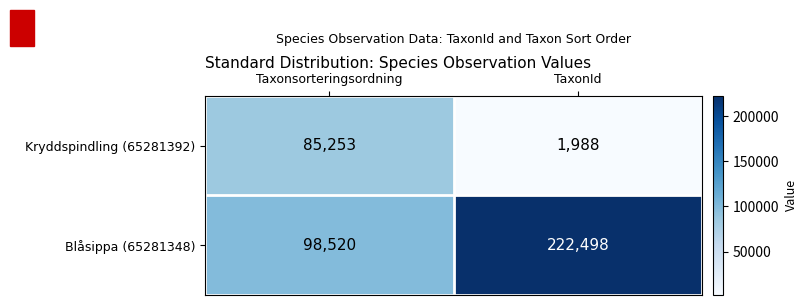

At which category is the sum across all series the highest?

TaxonId